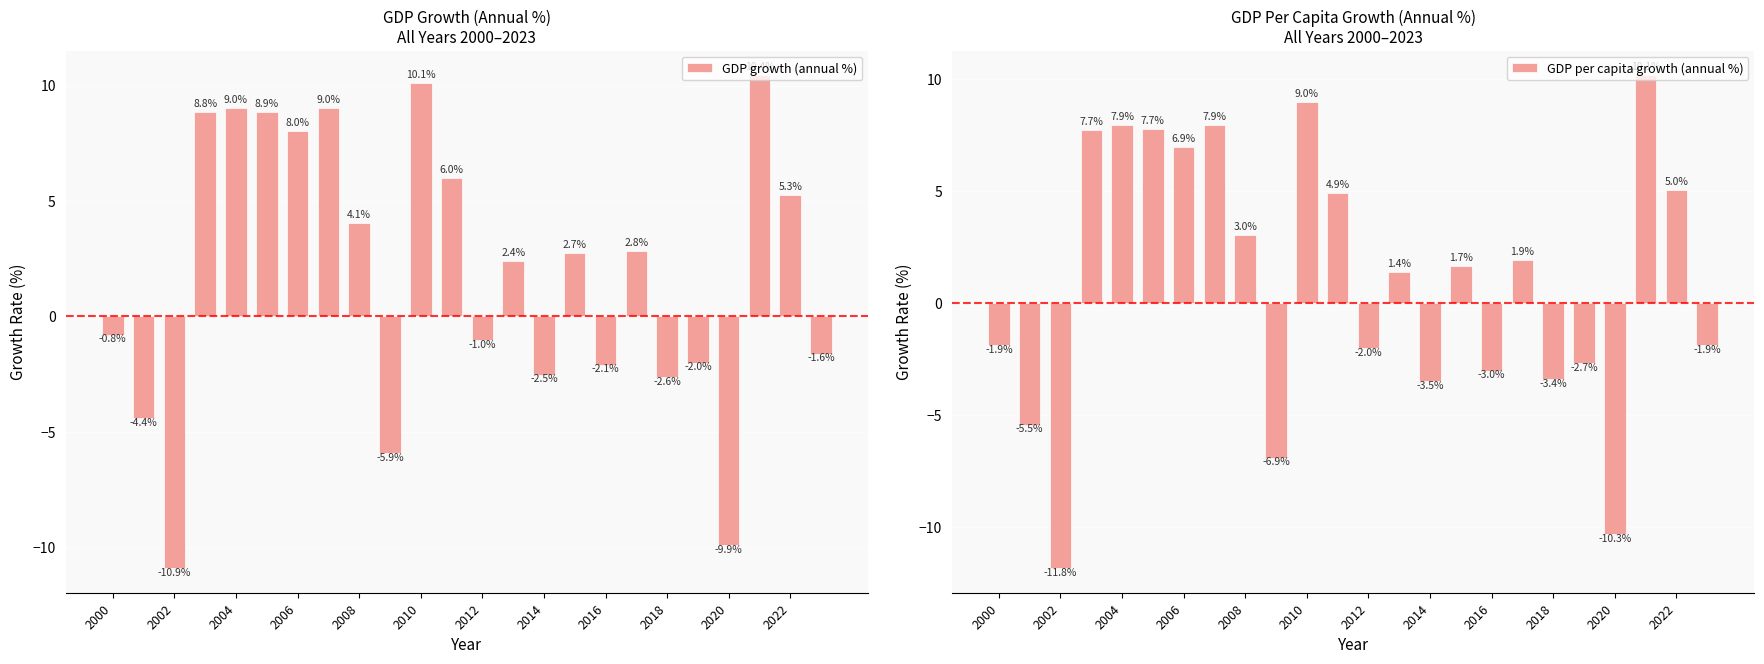

True or false: GDP per capita growth (annual %) has a value of 1.2 at 2022.

False